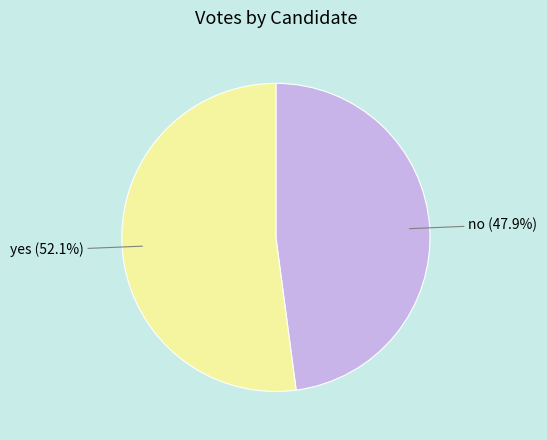

True or false: no accounts for 60% of the total.

False